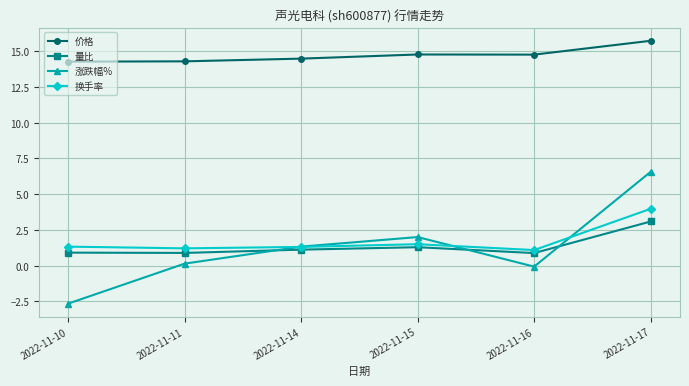

How many lines are shown in the chart?

4